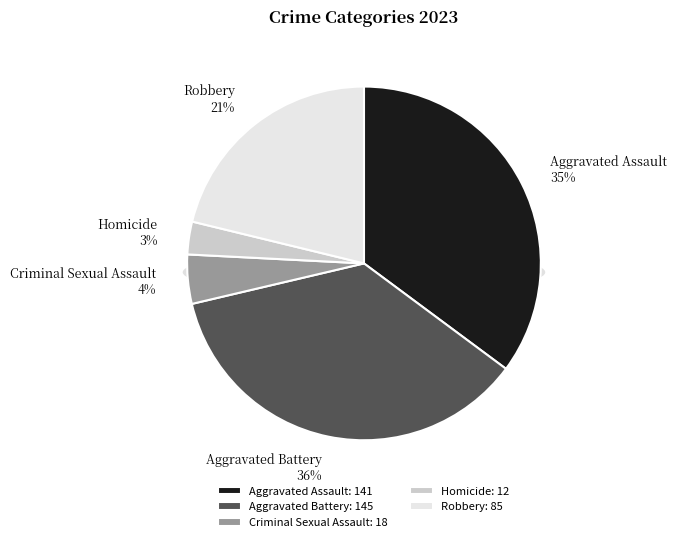

To the nearest percent, what portion does Aggravated Assault represent?

35%